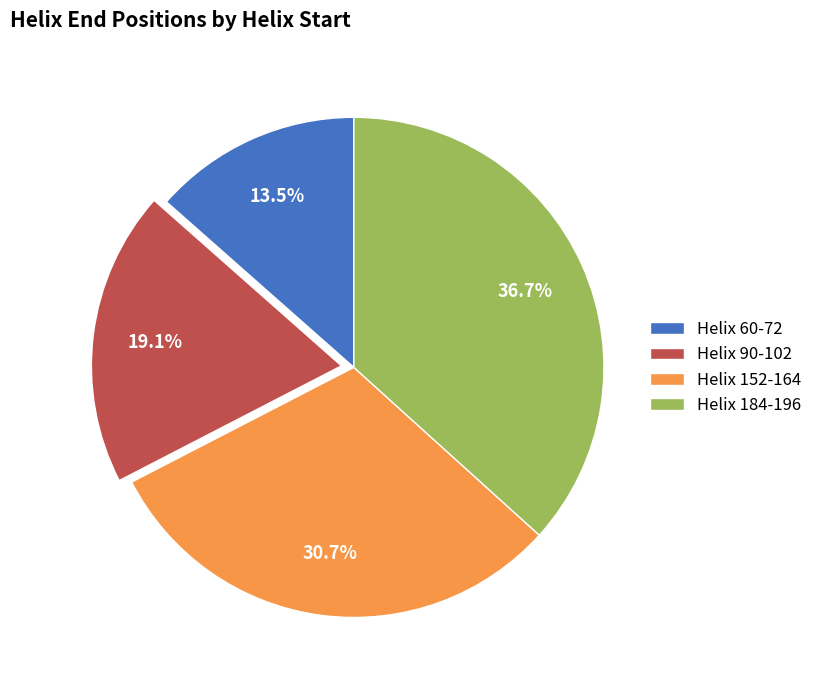

What portion of the pie excludes Helix 60-72?

86.5%